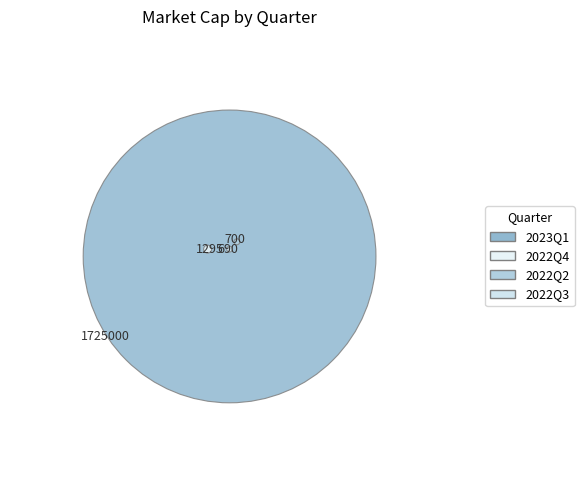

Is 2022Q4 the majority of the pie?

No